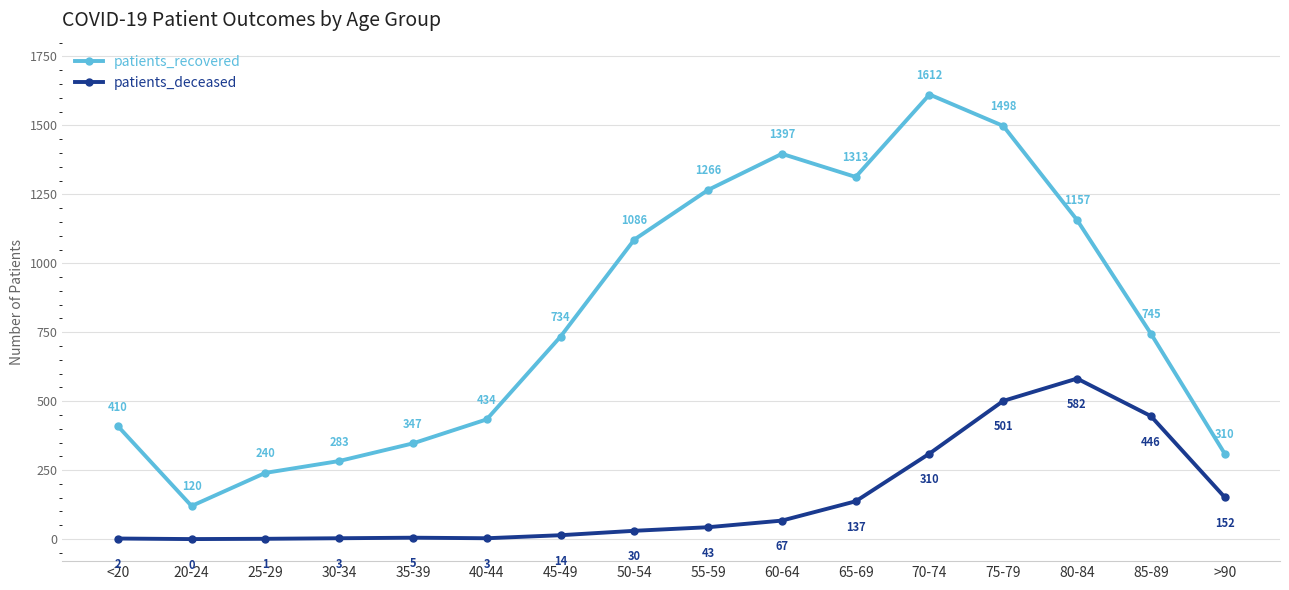

True or false: patients_deceased and patients_recovered cross at least once.

False